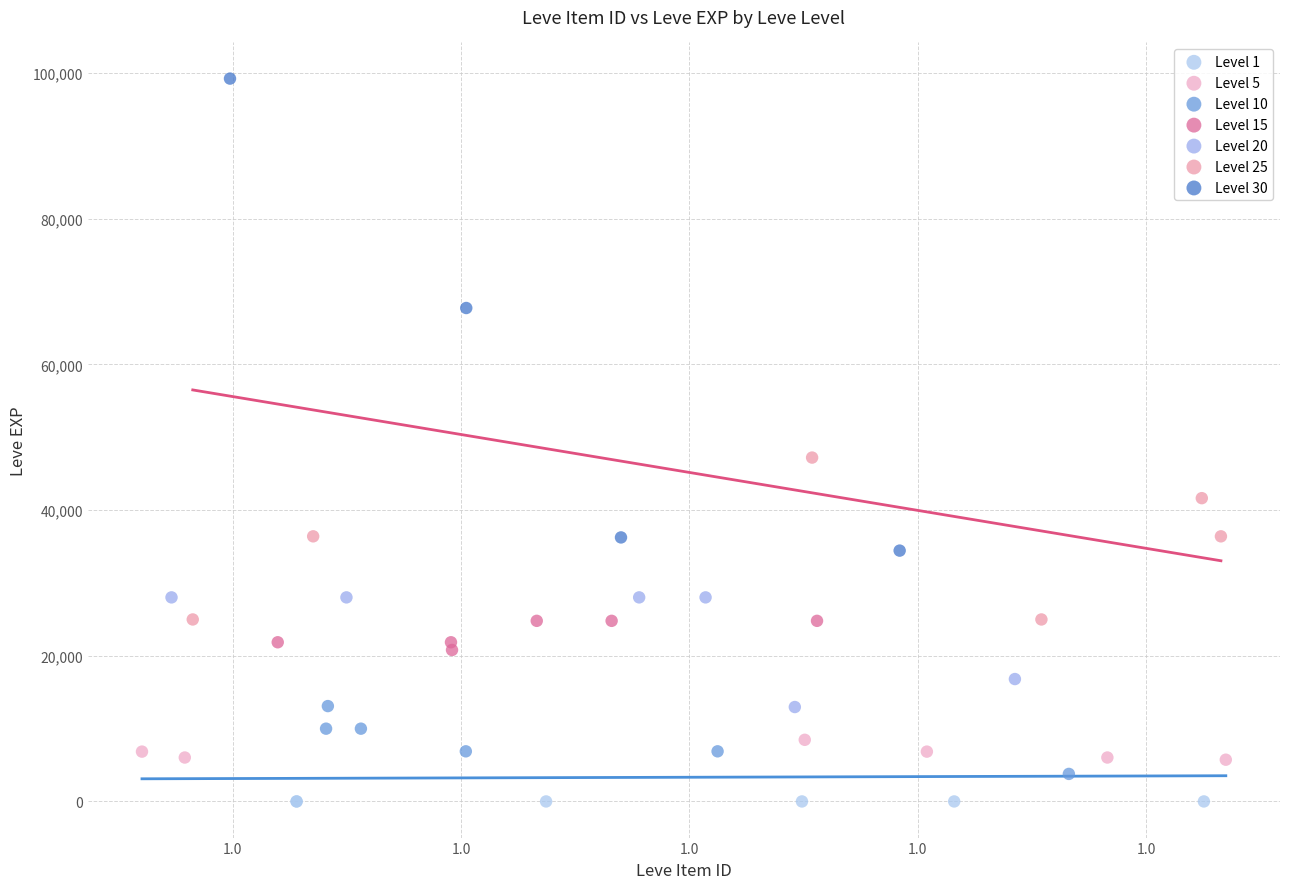

Which series reaches the maximum Y coordinate?

Level 30